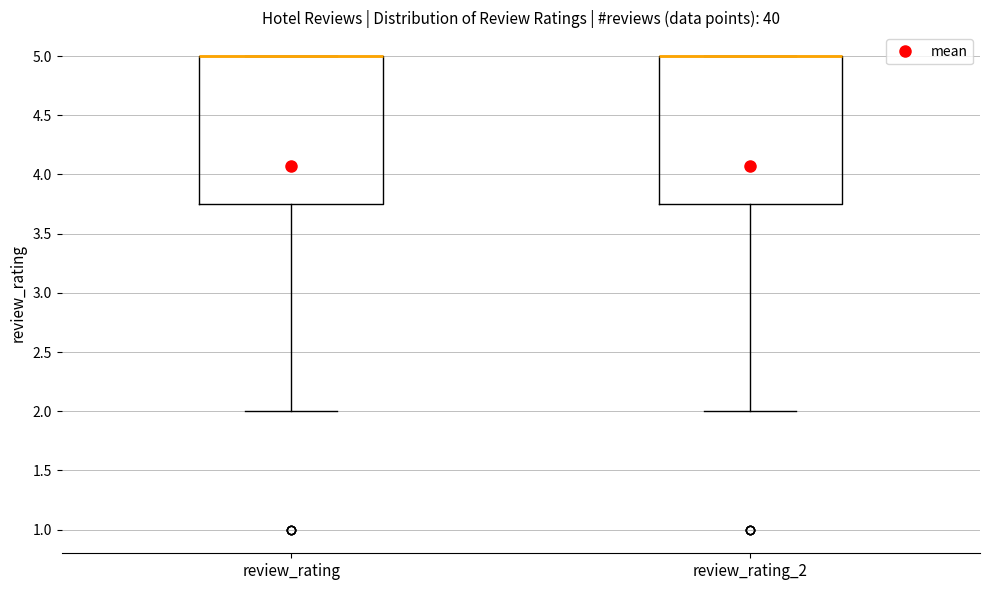

Reading left to right, read every box against the y-axis: the position of its median line, the range the box covers, and the ends of its whiskers. The values are not printed on the chart, so give them approximately, as read against the axis.

review_rating: median 5.00 (drawn on the box's upper edge), box 3.75 to 5.00, whiskers 2.00 to 5.00
review_rating_2: median 5.00 (drawn on the box's upper edge), box 3.75 to 5.00, whiskers 2.00 to 5.00